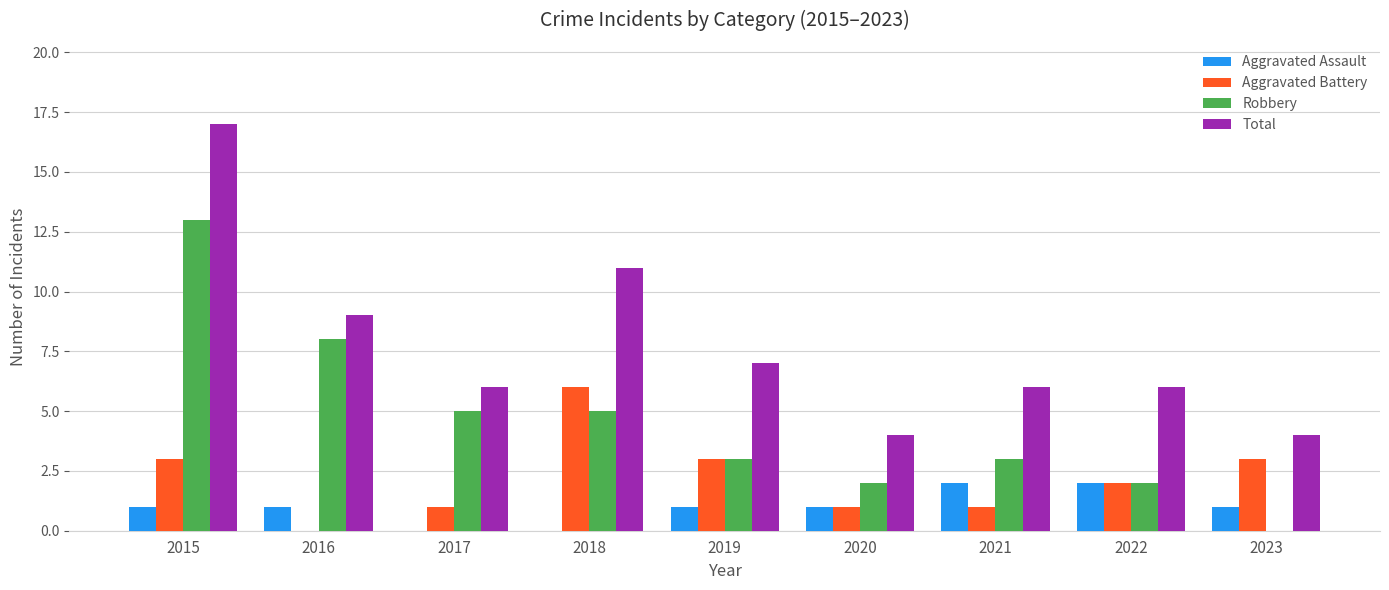

At which category does the chart reach its peak across all series?

2015